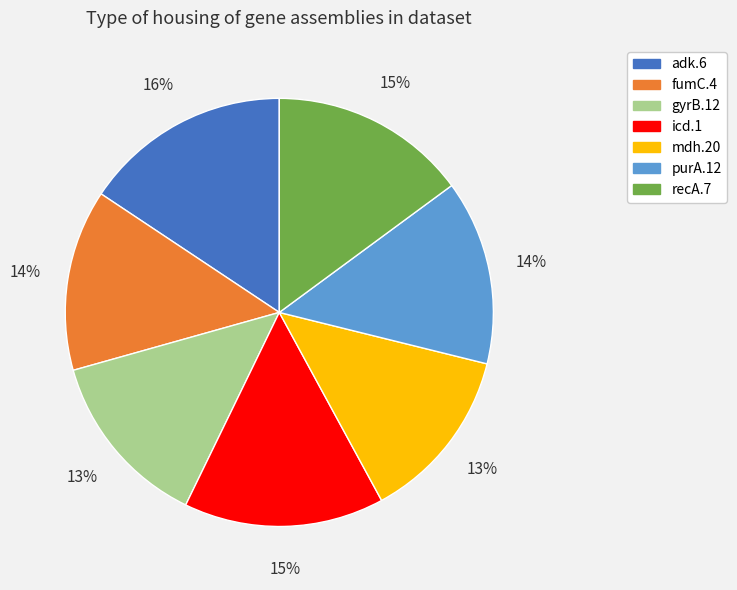

What is the ratio of the value at recA.7 to the value at fumC.4?

1.1